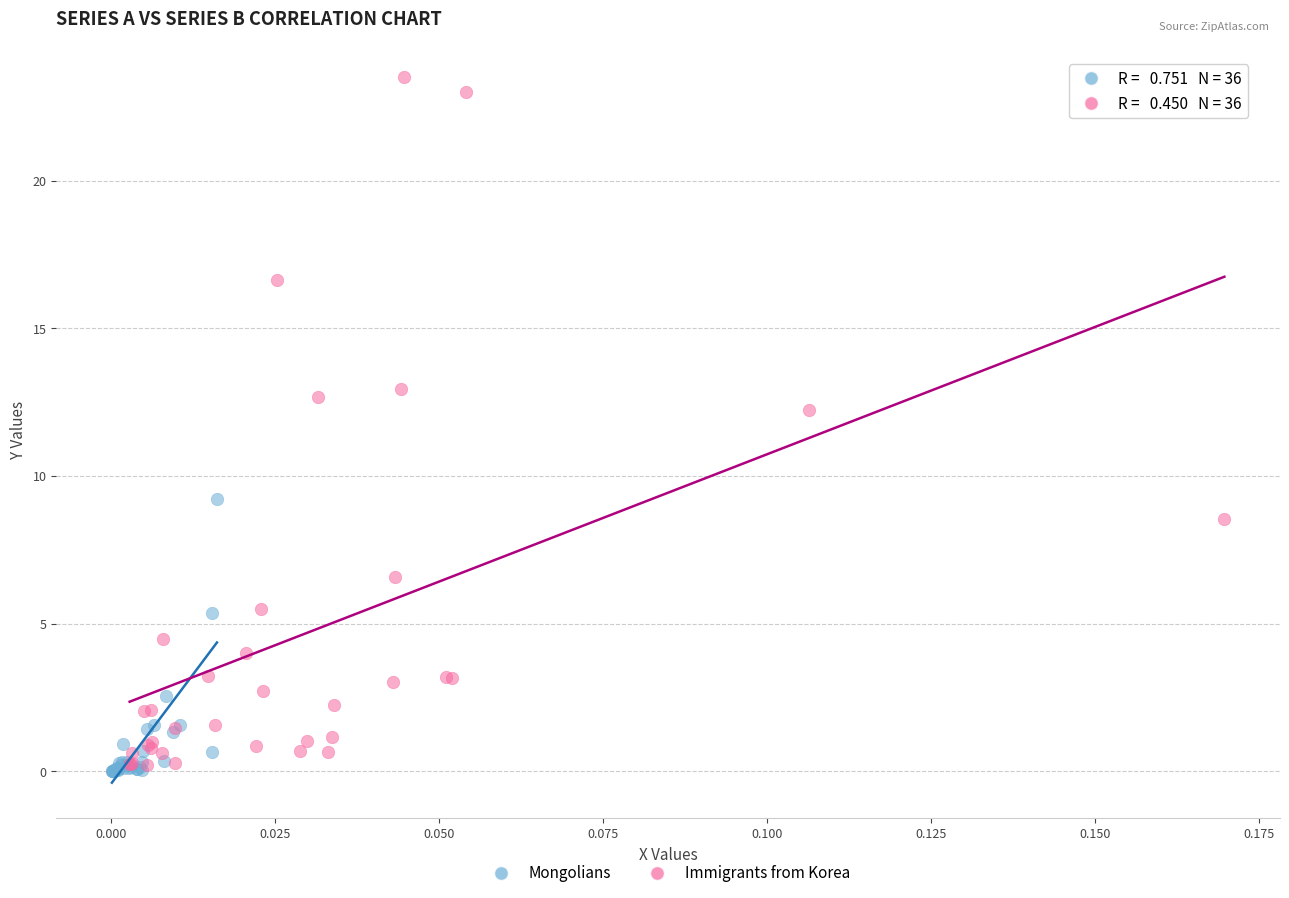

Which series reaches the maximum Y coordinate?

Immigrants from Korea